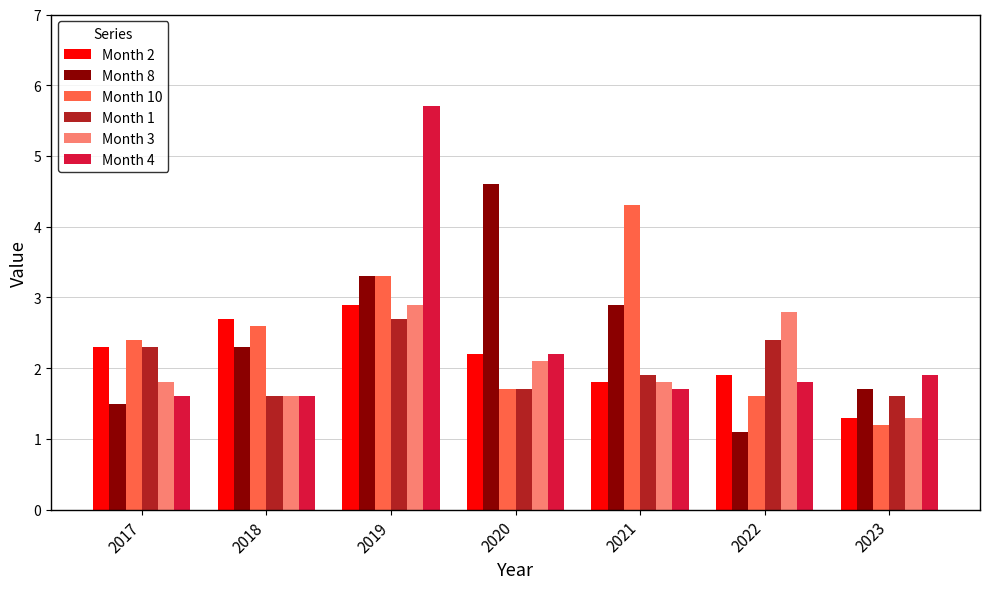

What is the difference between the Month 10 values at 2019 and 2017?

0.9